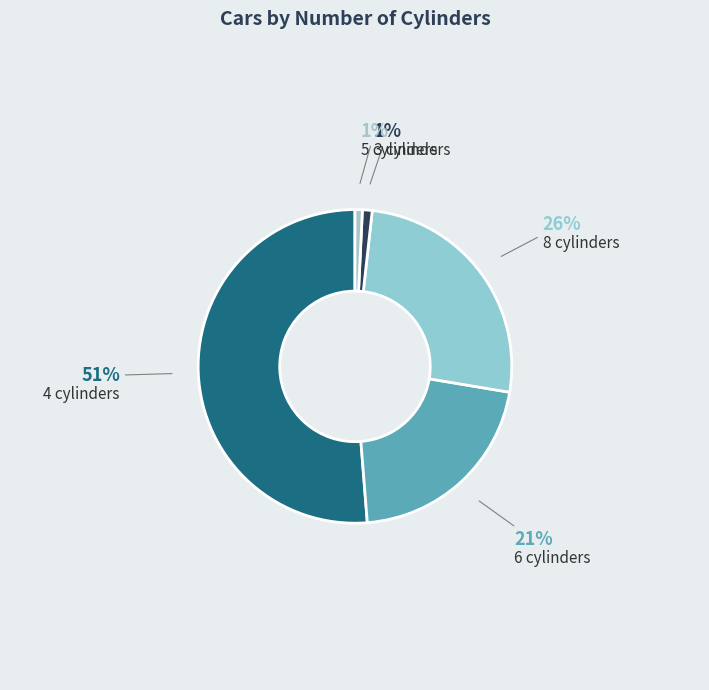

Is the sum of 6 cylinders and 3 cylinders greater than half?

No